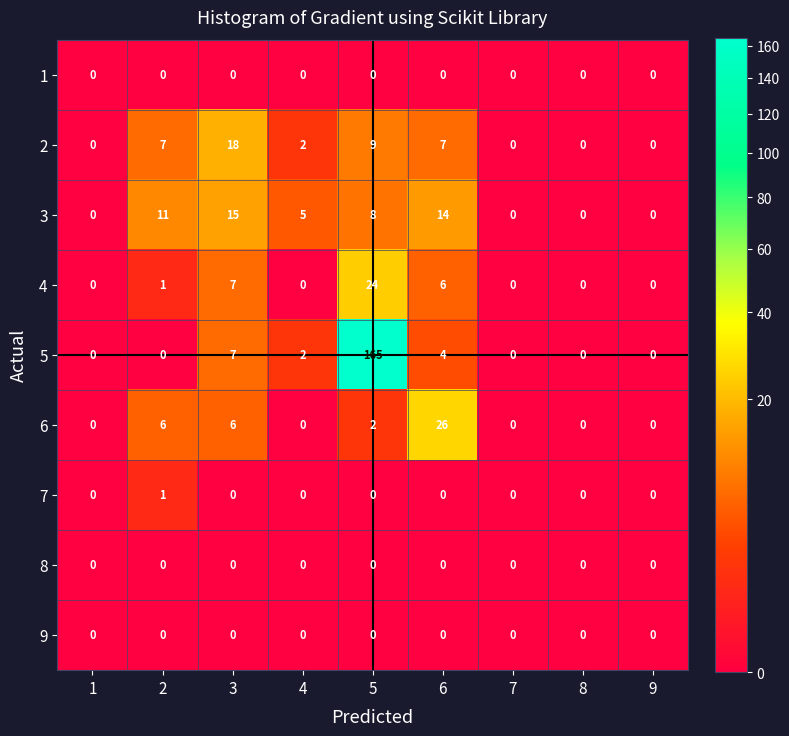

True or false: 4 has a value of -9 at 8.

False